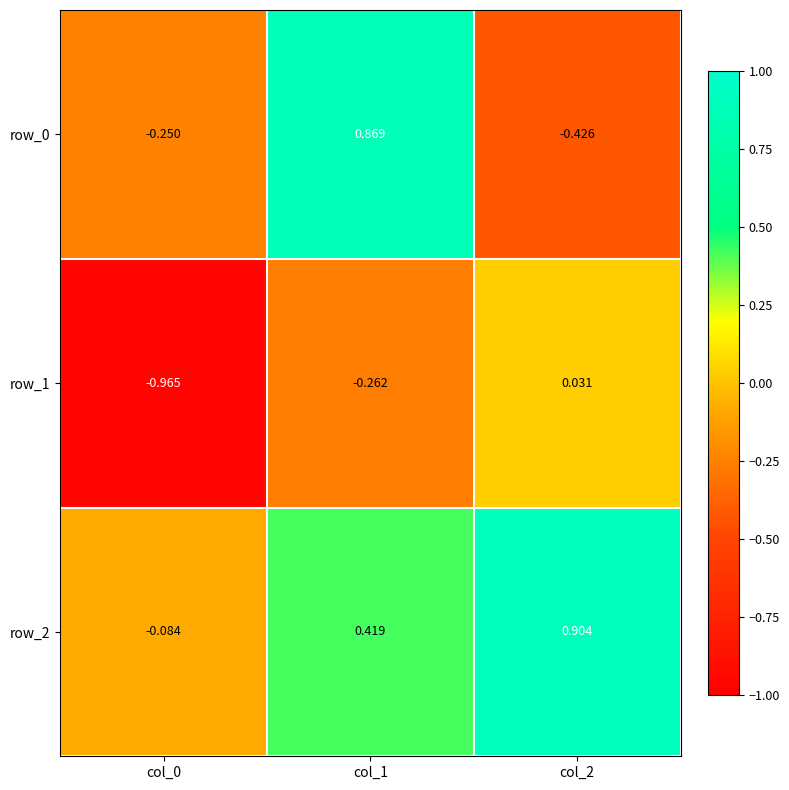

Is the value of row_2 at col_2 greater than the value of row_1 at col_2?

Yes